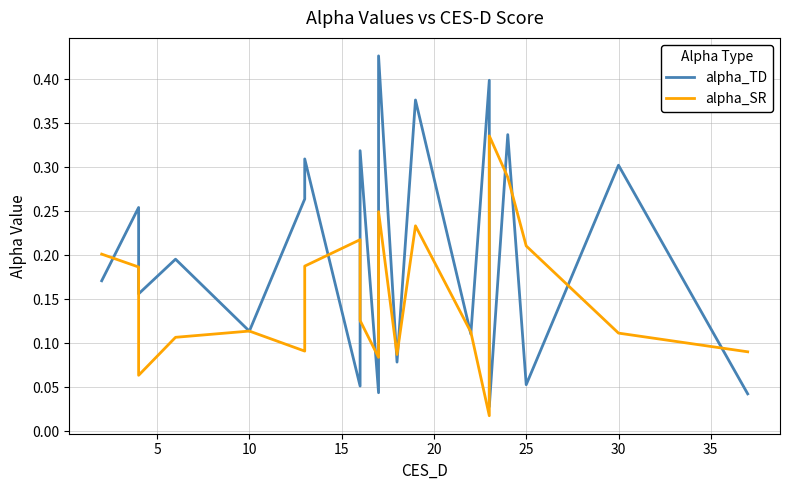

Is the value of alpha_SR at 9 greater than the value of alpha_TD at 40?

No